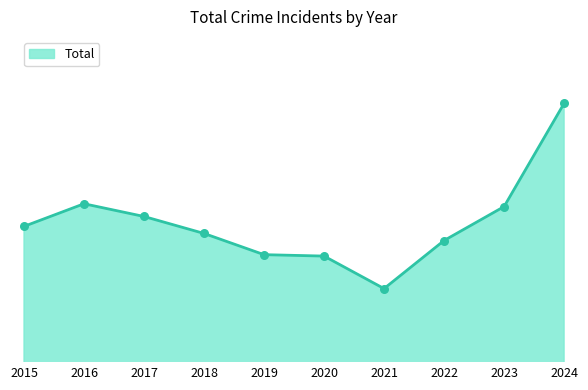

What is the change in value from 2021 to 2023?

+58